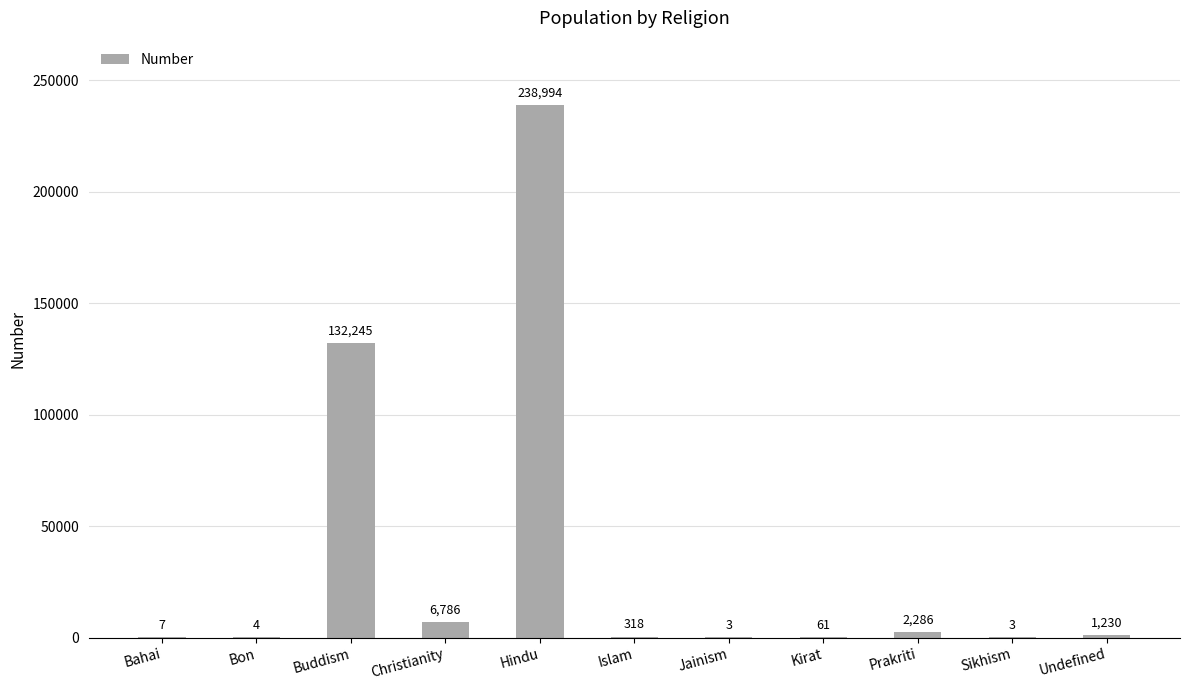

What is the change in value from Christianity to Undefined?

-5556